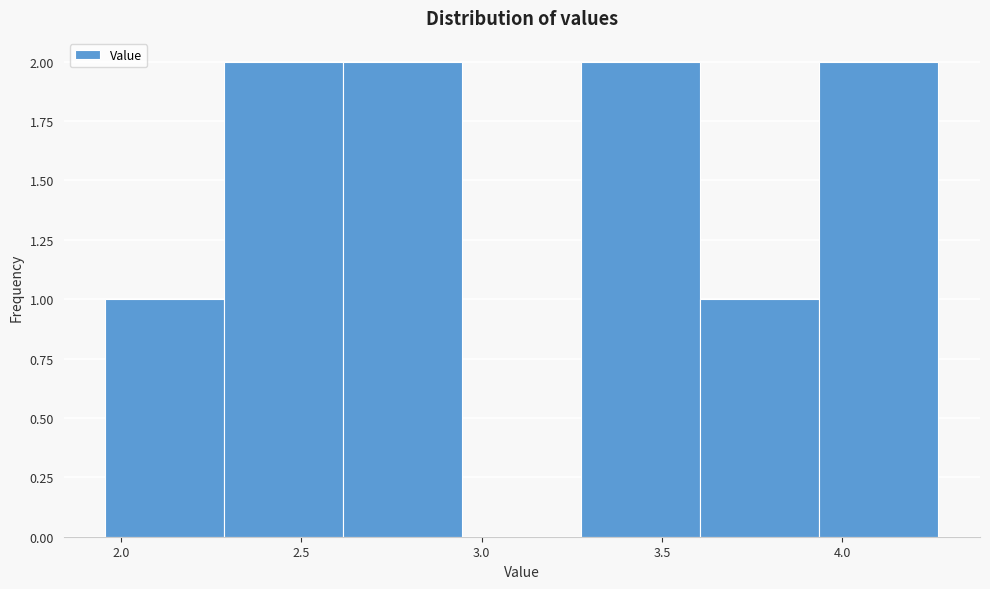

Reading left to right, list every bar in this chart as the range it spans on the x-axis followed by its height. Neither the bar edges nor the heights are printed on the chart, so give them approximately, as read against the axes.

1.95 to 2.30: 1
2.30 to 2.60: 2
2.60 to 2.95: 2
2.95 to 3.30: 0
3.30 to 3.60: 2
3.60 to 3.95: 1
3.95 to 4.25: 2